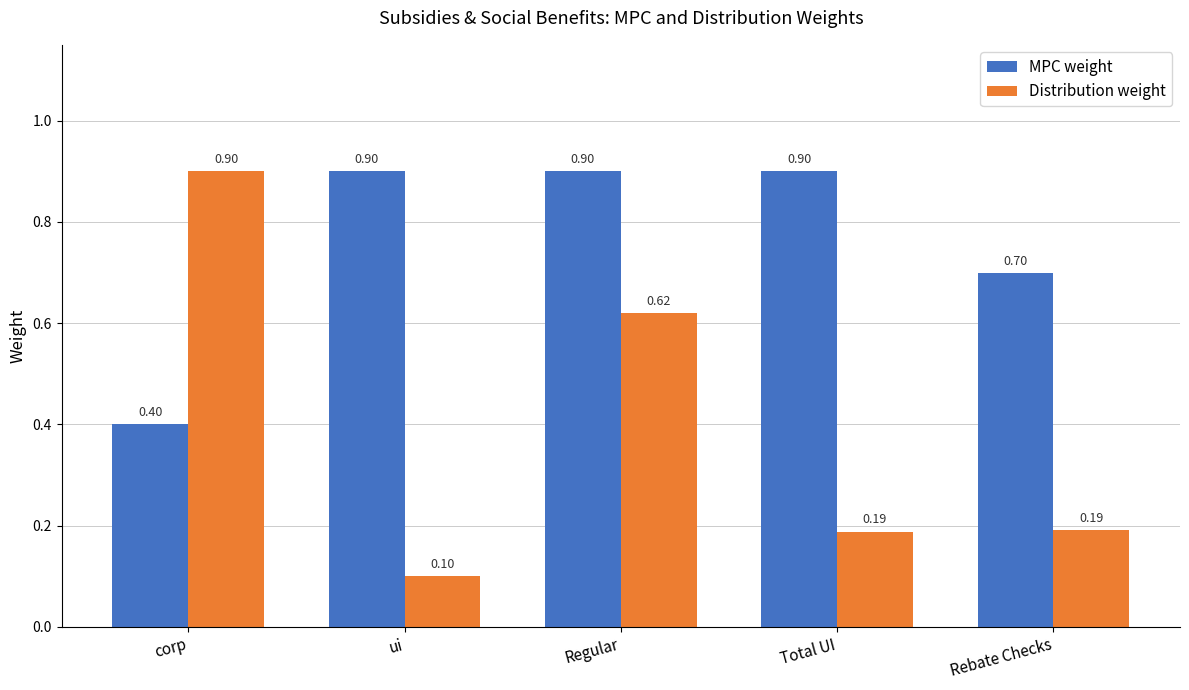

How many bars are there in each group?

2